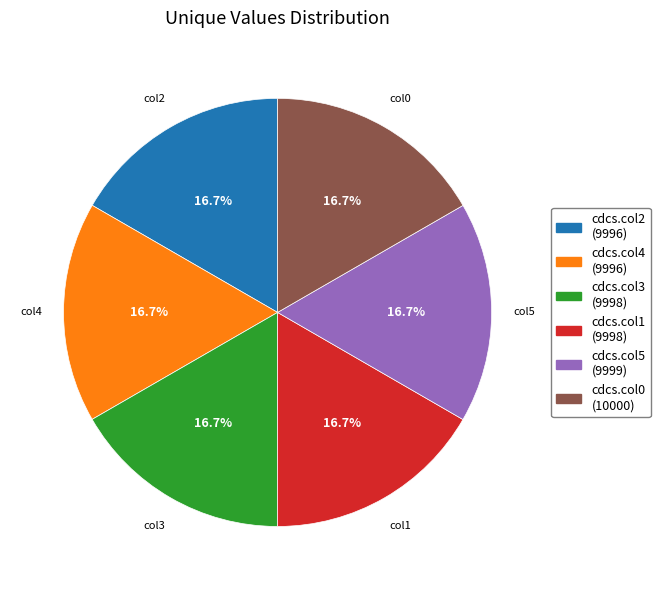

True or false: cdcs.col3 accounts for 8% of the total.

False